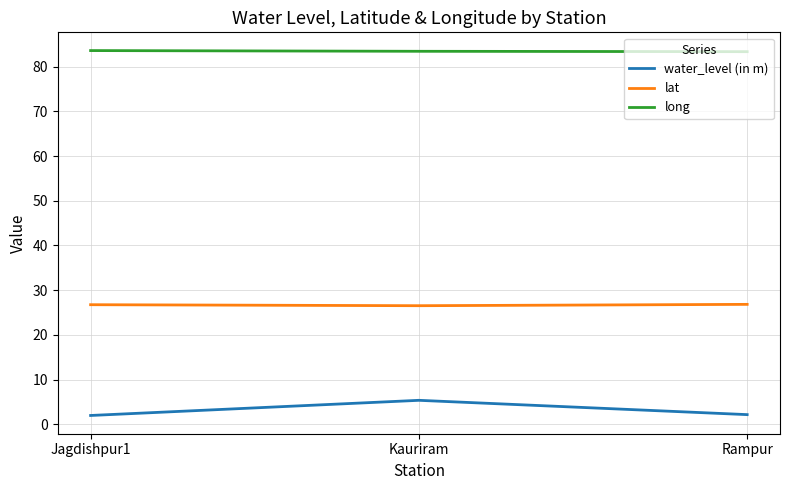

What value does the long series have at Kauriram?

83.4